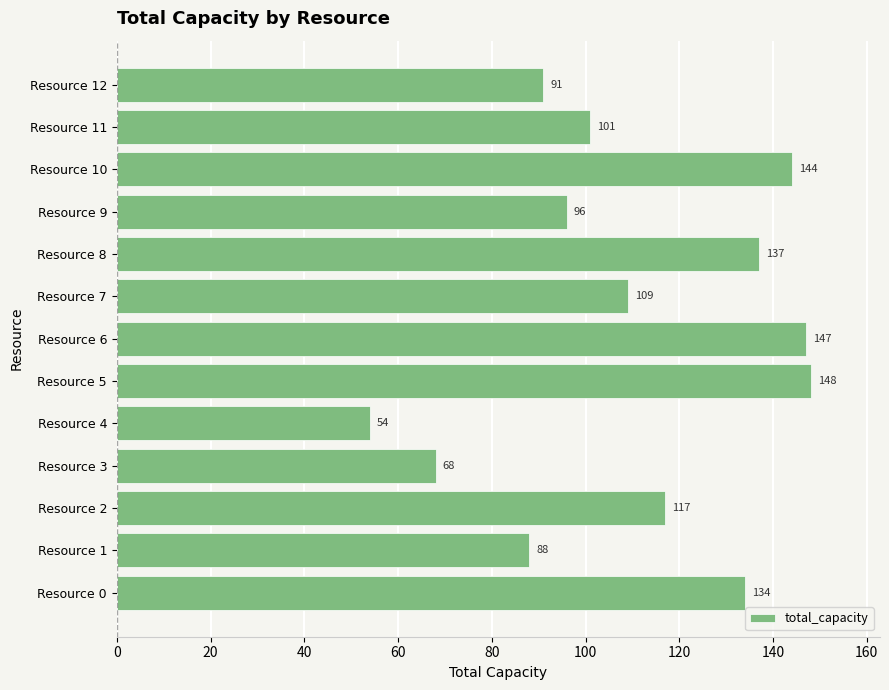

Reading bottom to top, extract all data points from this chart.

Resource 0=134	Resource 1=88	Resource 2=117	Resource 3=68	Resource 4=54	Resource 5=148	Resource 6=147	Resource 7=109	Resource 8=137	Resource 9=96	Resource 10=144	Resource 11=101	Resource 12=91